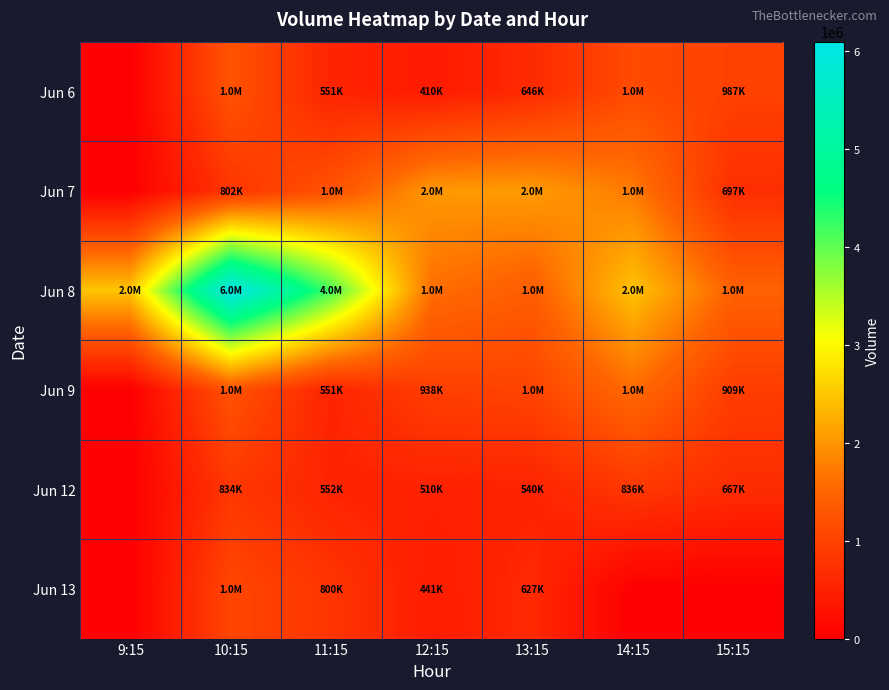

Rank the series at 10:15 from highest to lowest value.

Jun 8, Jun 6, Jun 9, Jun 13, Jun 12, Jun 7